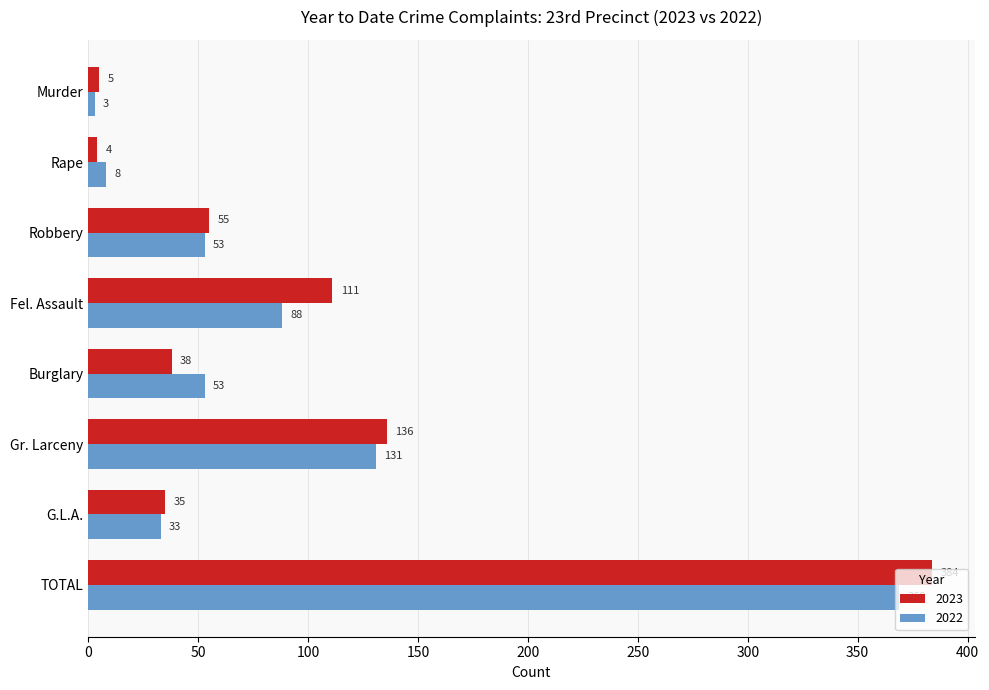

What is the minimum value for 2022?

3